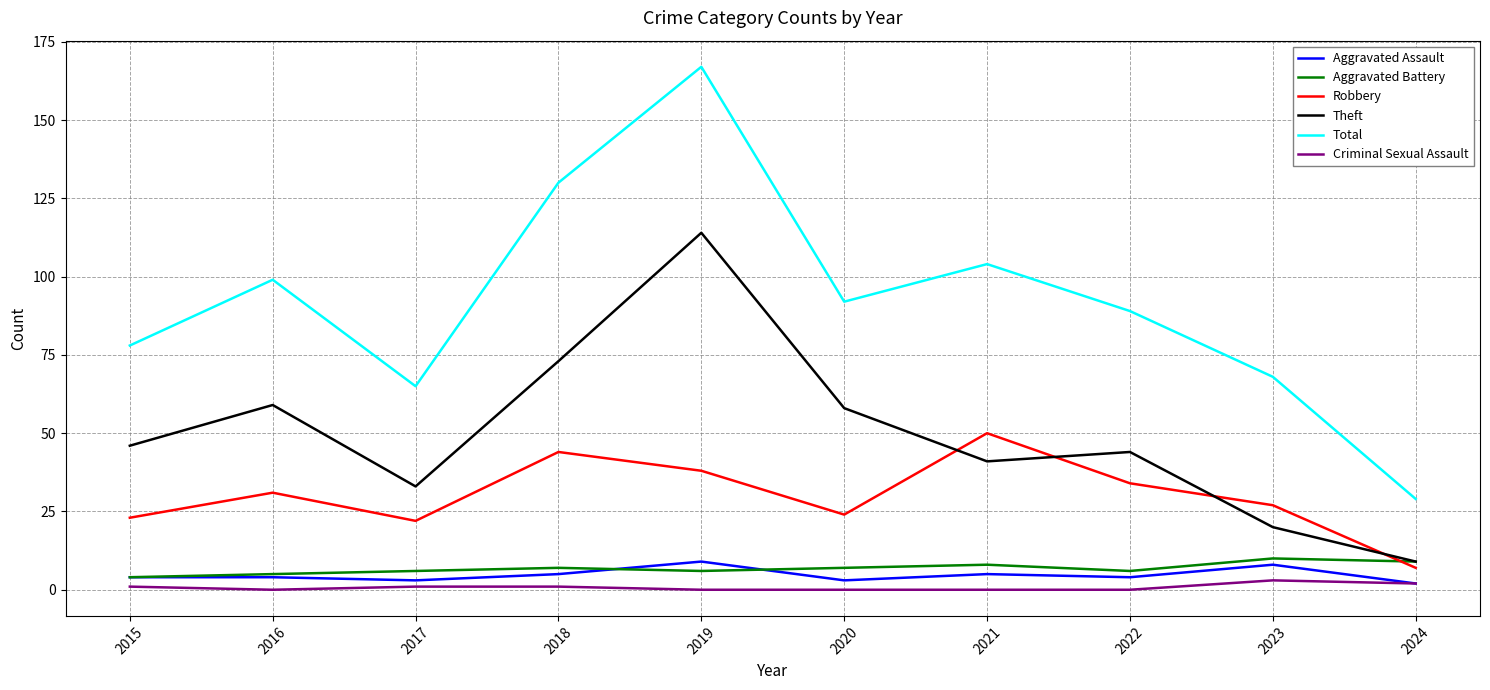

What is the difference between the second highest and minimum values in the Theft series?

64